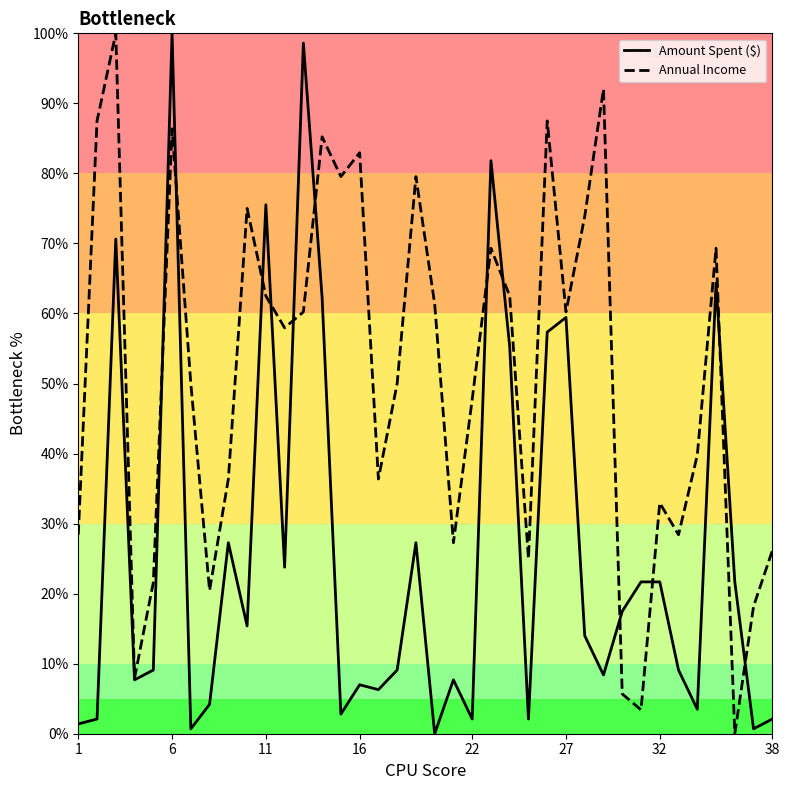

What is the greatest value displayed?

100.0